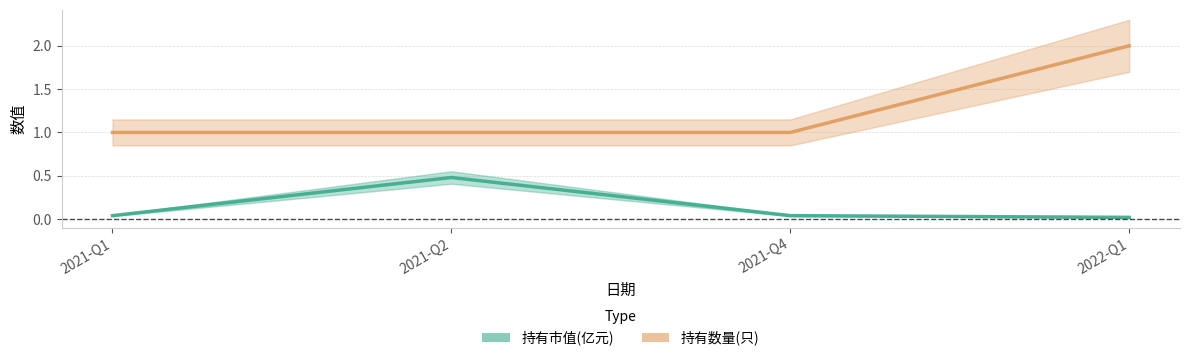

What is the label of the 2nd point from the right?

2021-Q4